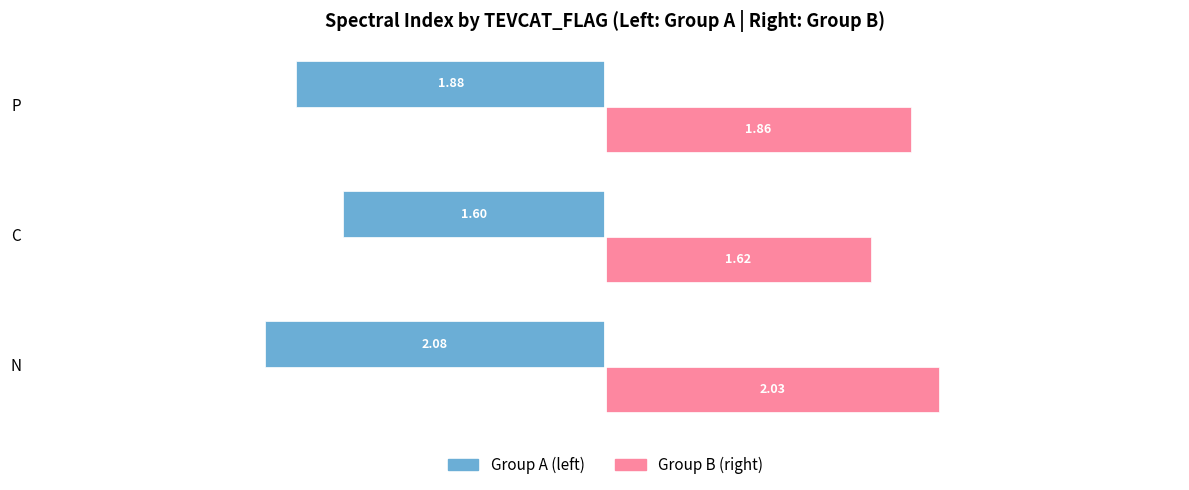

Which category has the lowest value across all series?

N